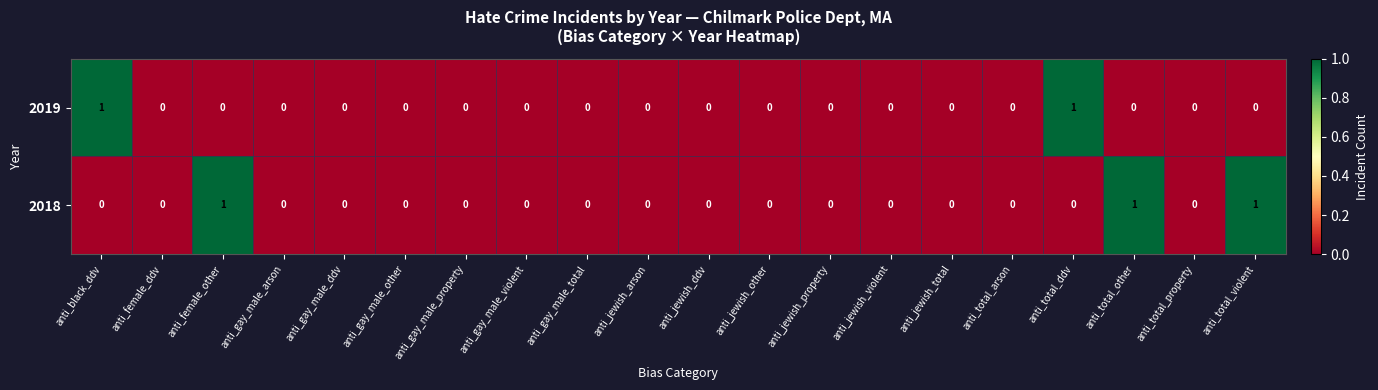

Rank the series by their average value, from highest to lowest.

2018, 2019